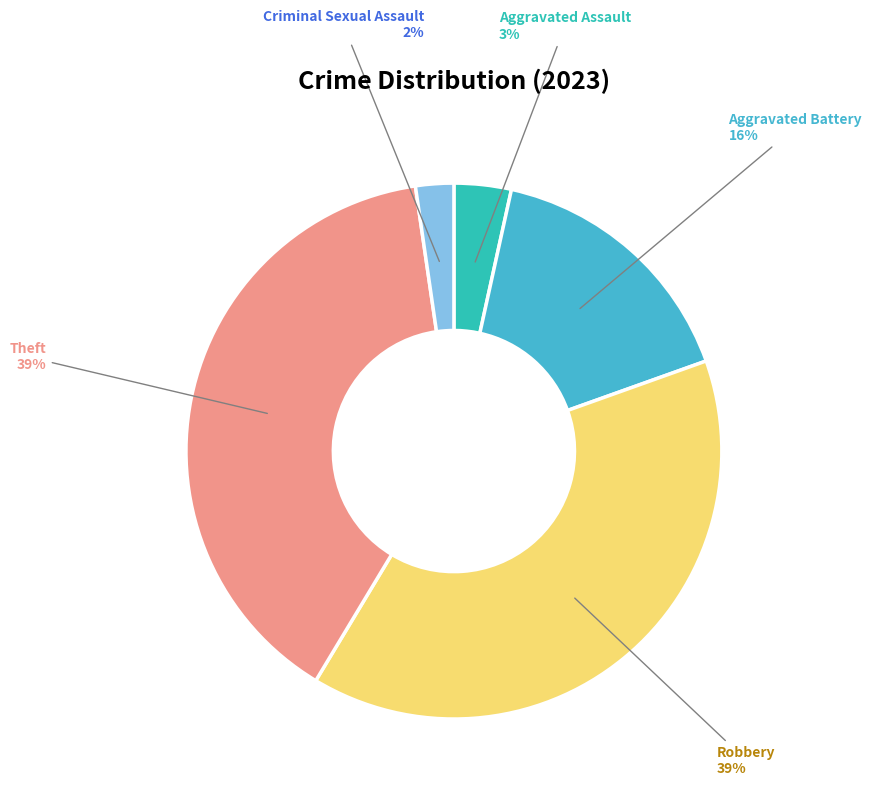

Between Theft and Aggravated Battery, which is larger?

Theft